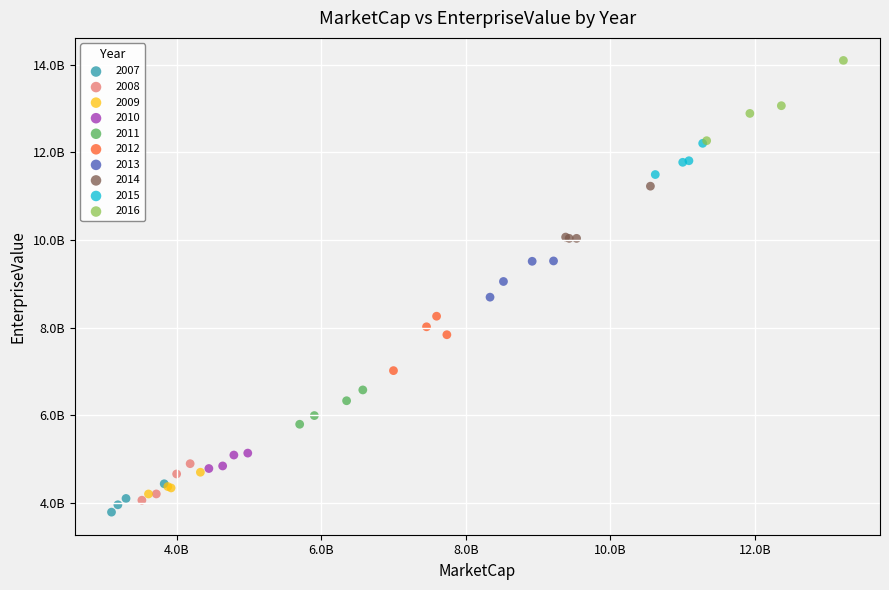

What are all the series names shown in the legend?

2007, 2008, 2009, 2010, 2011, 2012, 2013, 2014, 2015, 2016